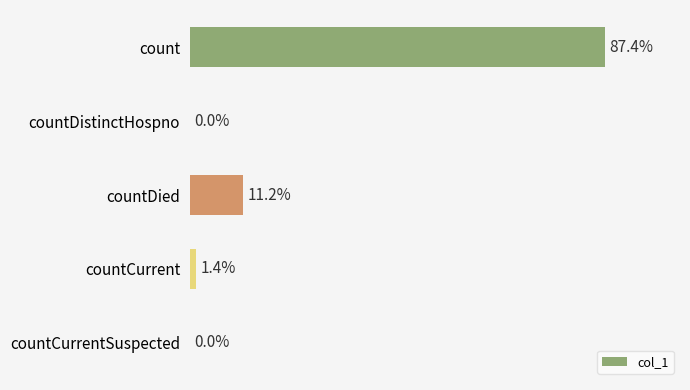

Rank the categories by value from lowest to highest.

countDistinctHospno, countCurrentSuspected, countCurrent, countDied, count